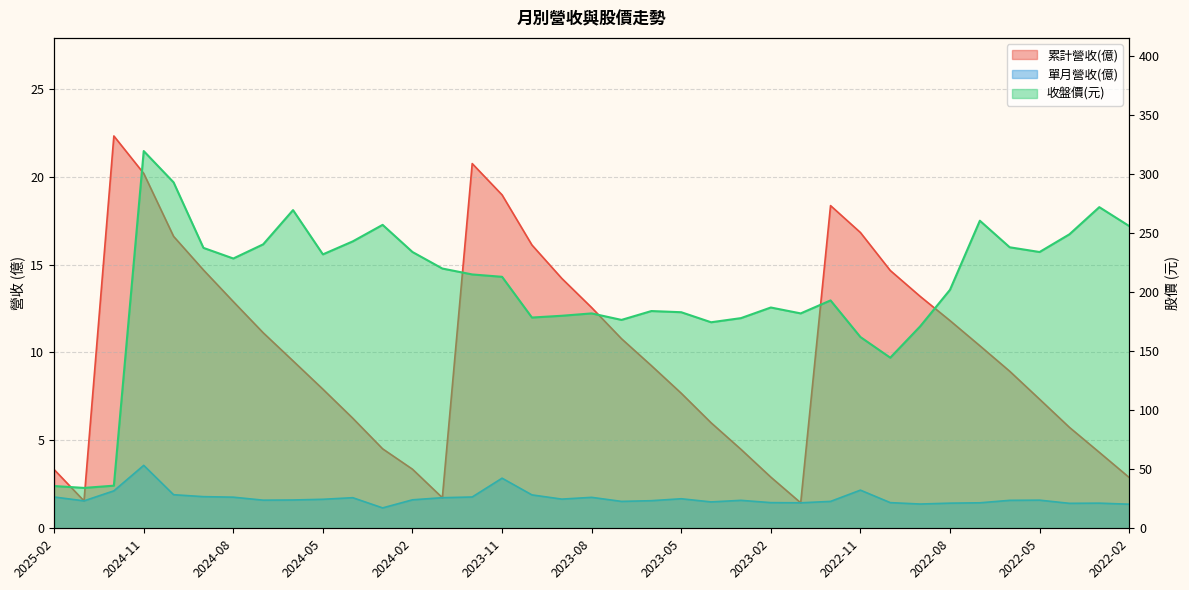

What is the sum of all 單月營收 values?

63.2